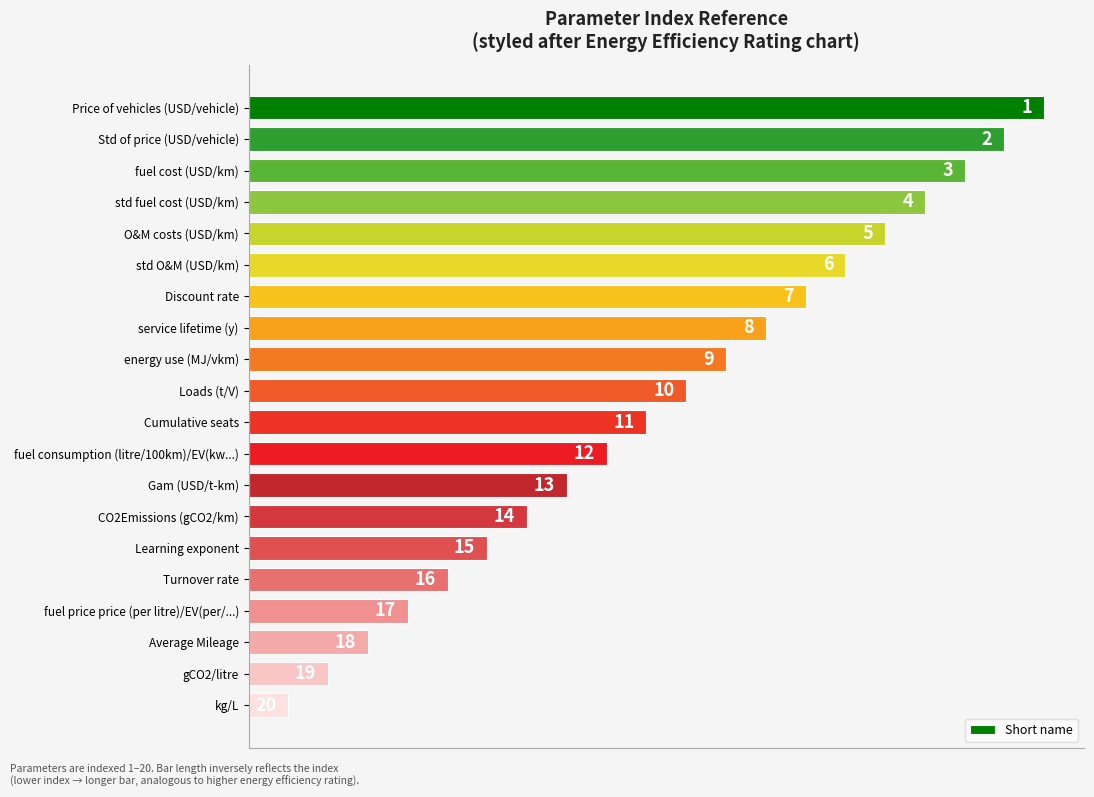

Rank the categories by value from highest to lowest.

Price of vehicles (USD/vehicle), Std of price (USD/vehicle), fuel cost (USD/km), std fuel cost (USD/km), O&M costs (USD/km), std O&M (USD/km), Discount rate, service lifetime (y), energy use (MJ/vkm), Loads (t/V), Cumulative seats, fuel consumption (litre/100km)/EV(kw...), Gam (USD/t-km), CO2Emissions (gCO2/km), Learning exponent, Turnover rate, fuel price price (per litre)/EV(per/...), Average Mileage, gCO2/litre, kg/L